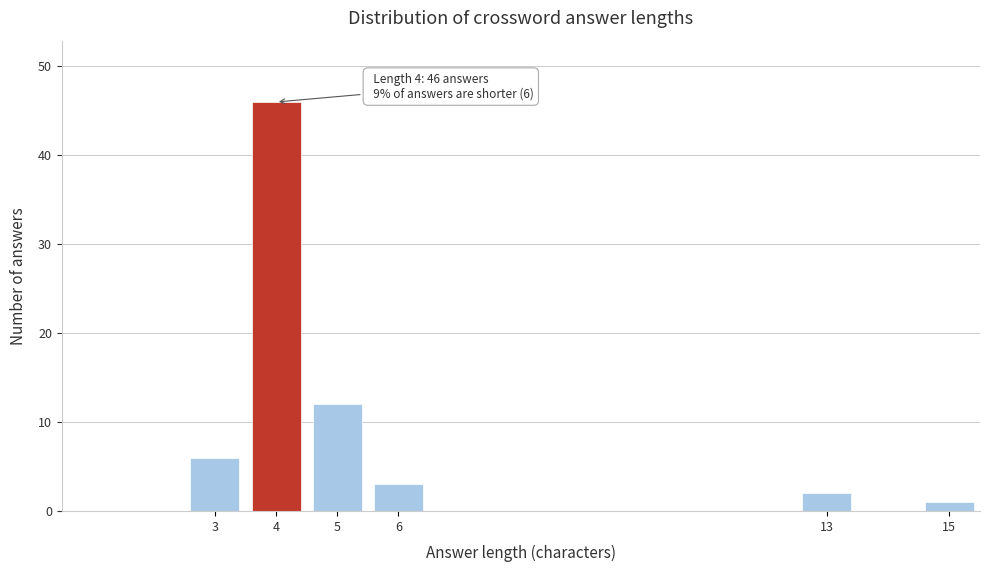

Reading left to right, list all the values displayed in this chart.

6	46	12	3	2	1